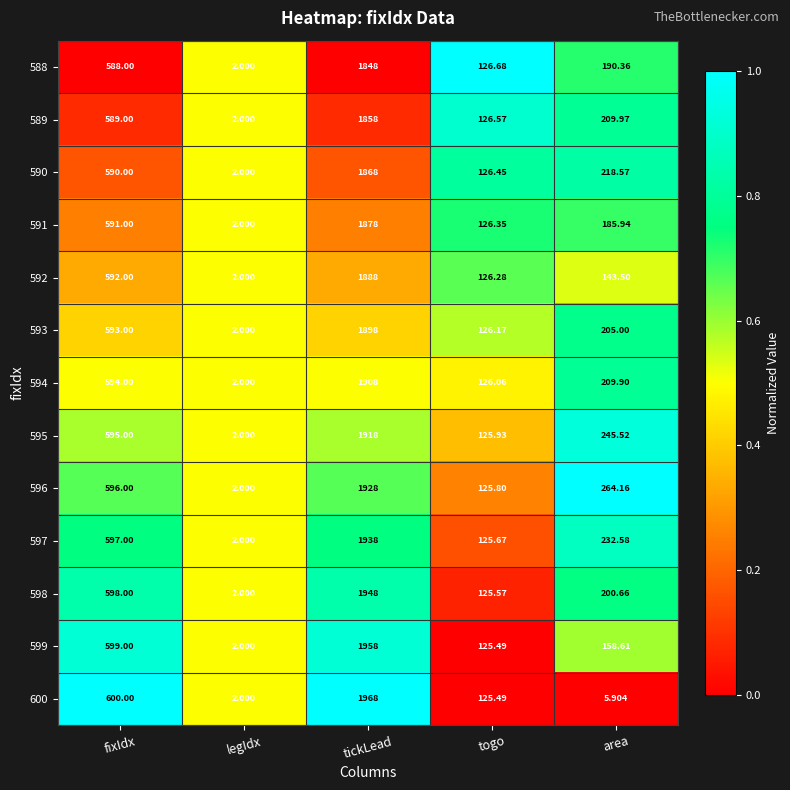

List the labels in order of 596 value, largest first.

tickLead, fixIdx, area, togo, legIdx